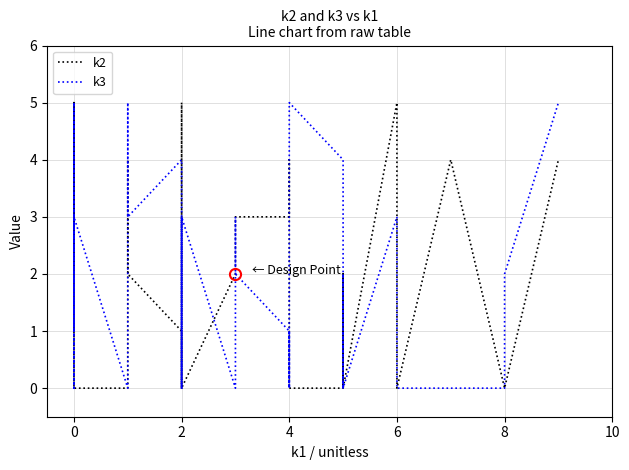

How many series are shown in this chart?

2